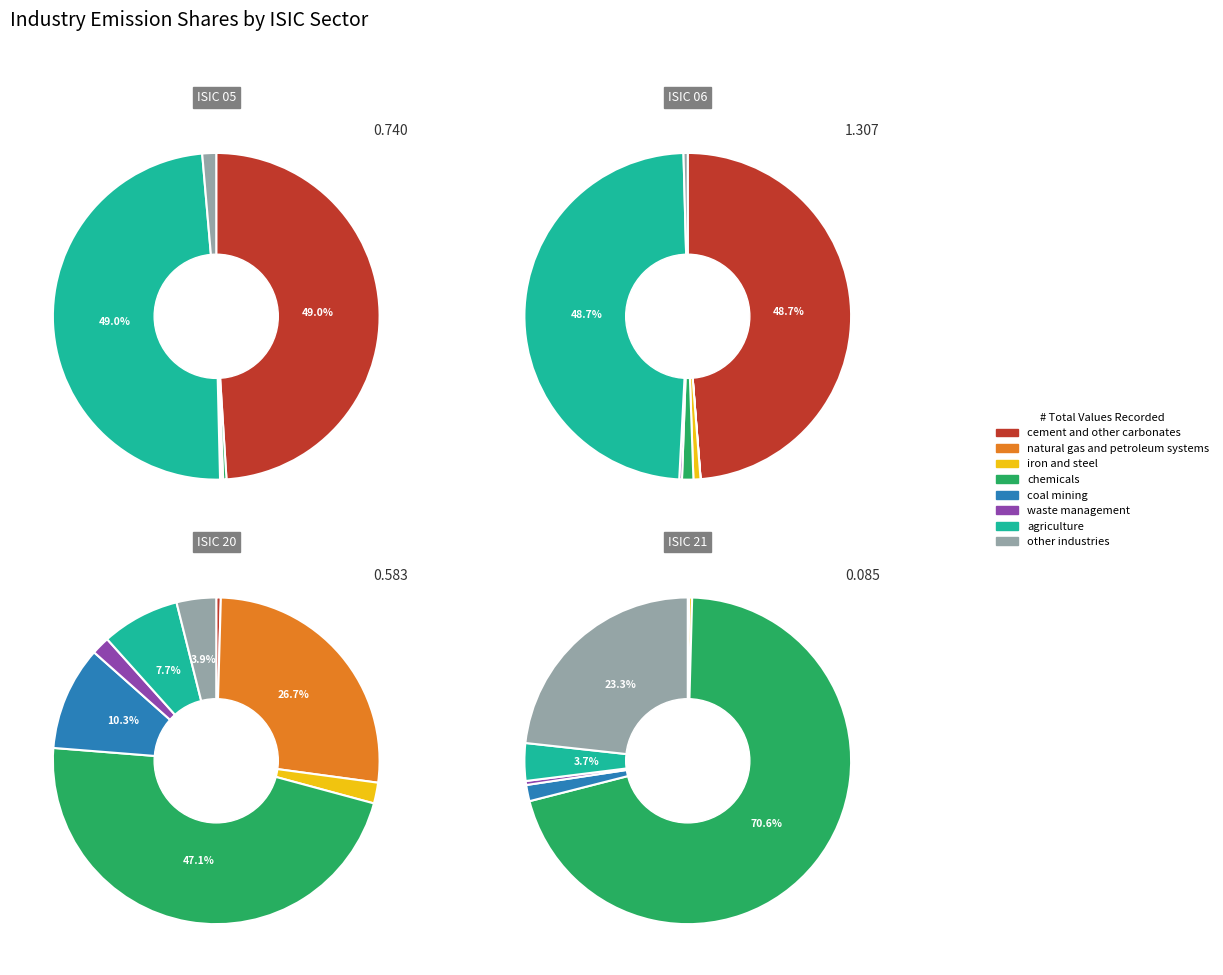

Combined, what portion of the pie is natural gas and petroleum systems and coal mining?

0.1%